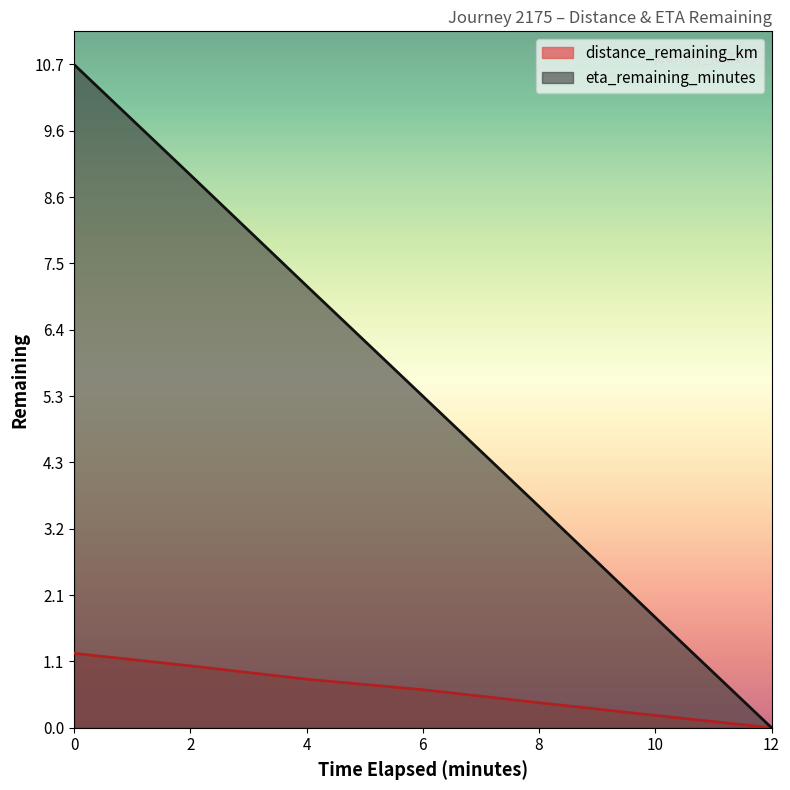

What position from the left is 2.0?

2